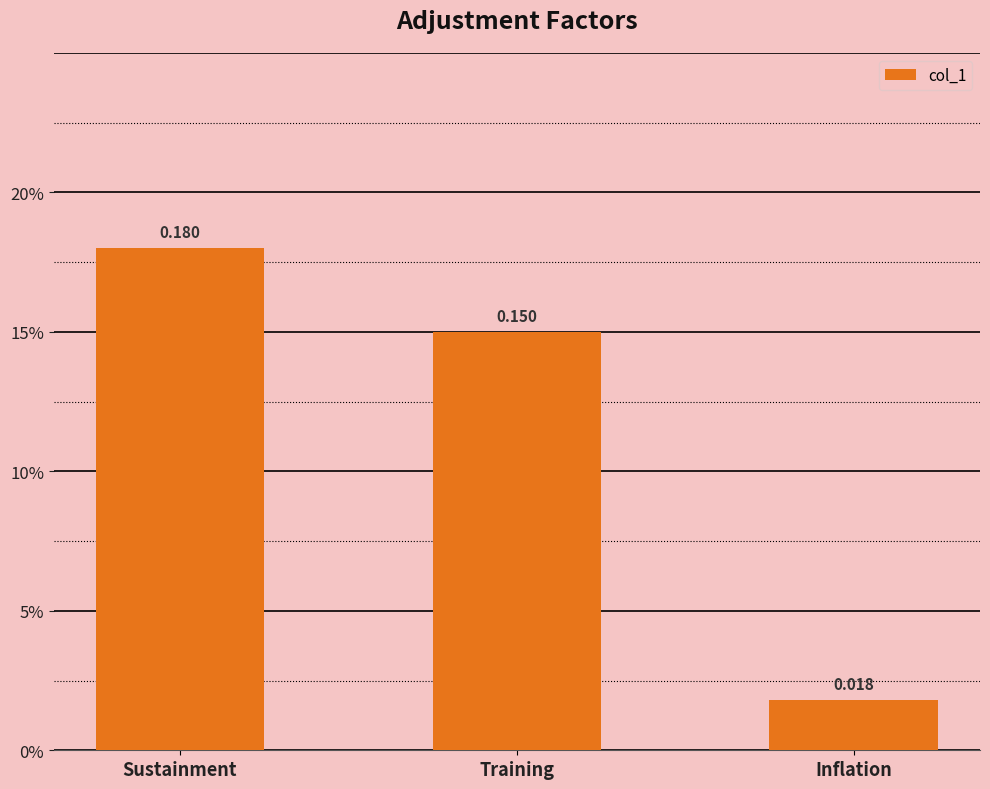

List the labels in order of value, smallest first.

Inflation, Training, Sustainment